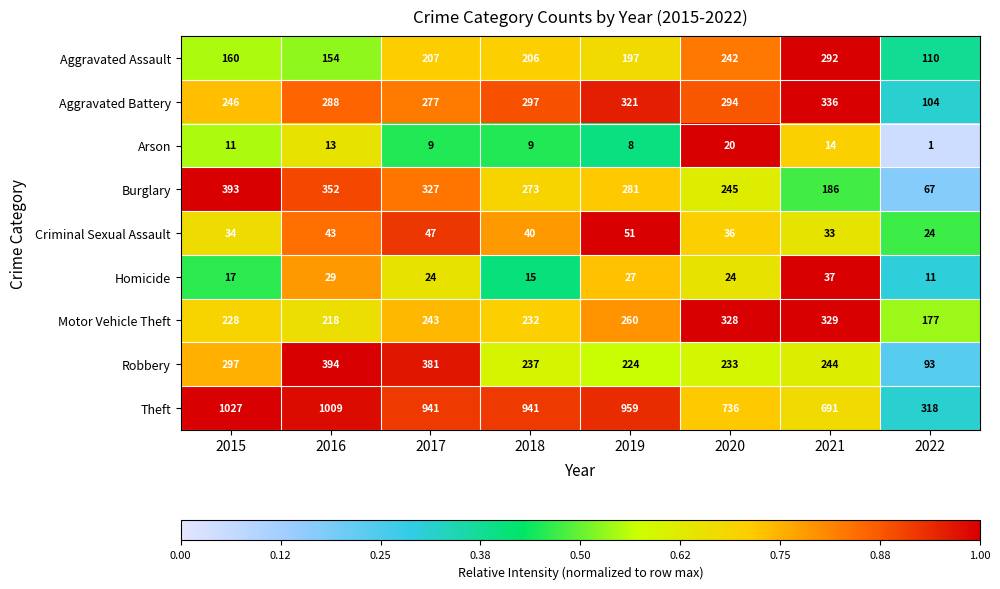

What is the smallest value displayed?

1